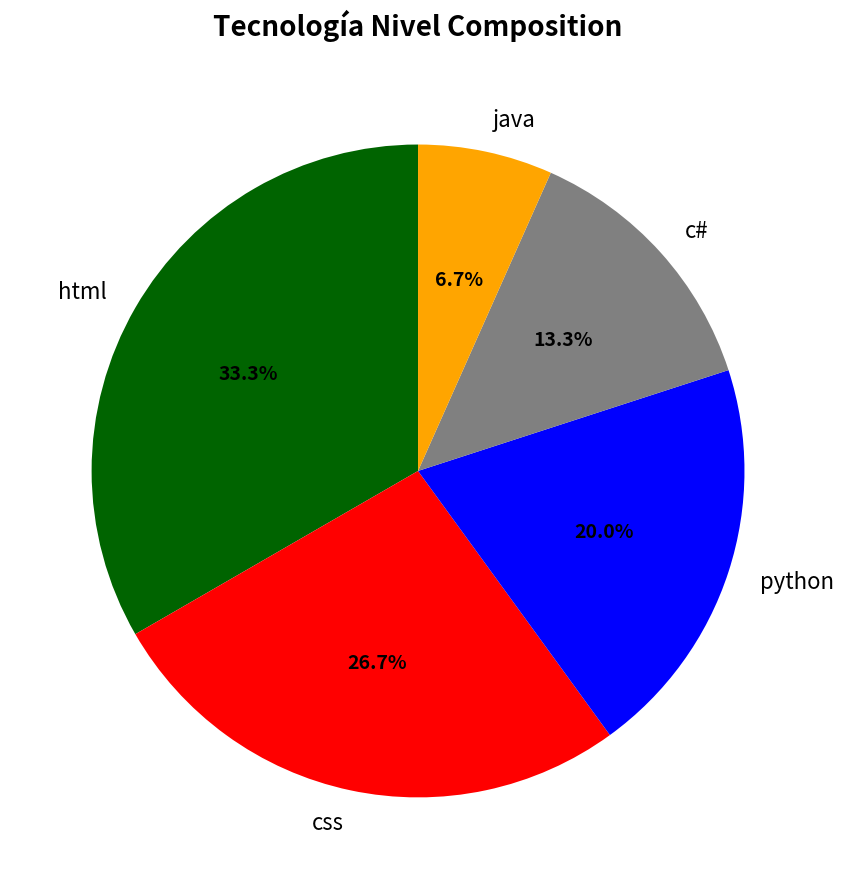

Is there any slice that represents more than half of the pie?

No